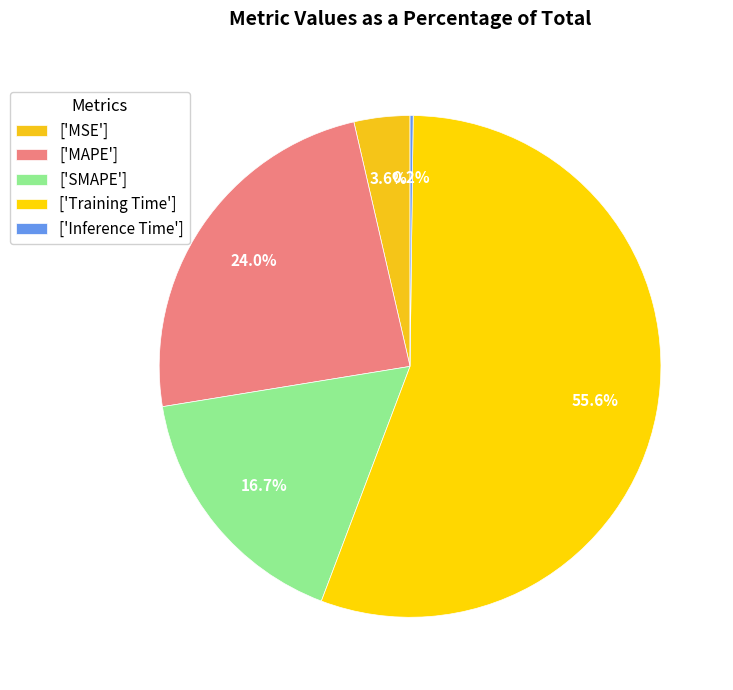

Rank the categories by value from highest to lowest.

Training Time, MAPE, SMAPE, MSE, Inference Time